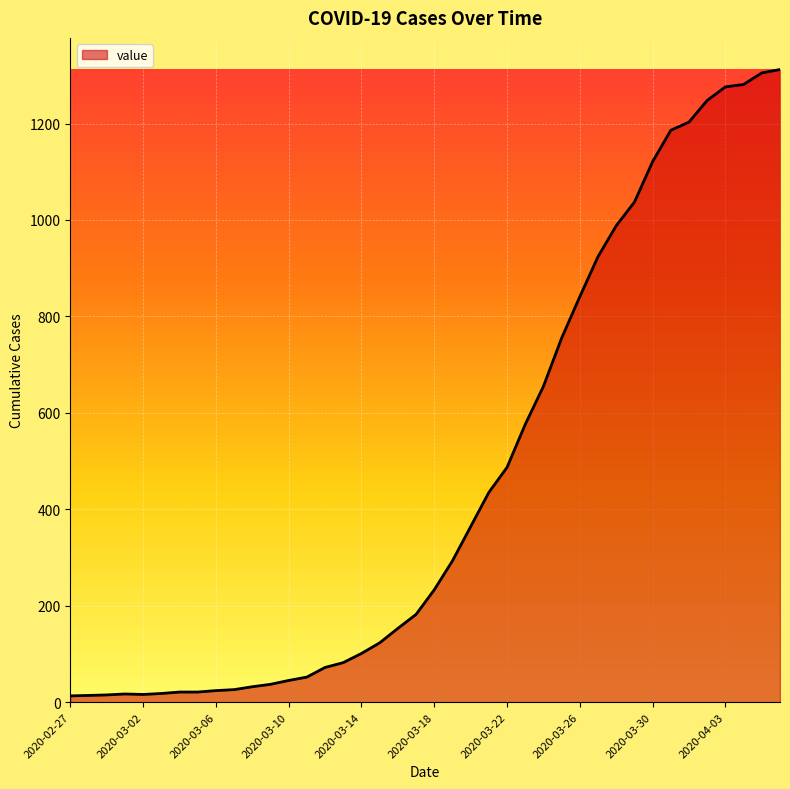

What is the greatest value displayed?

1312